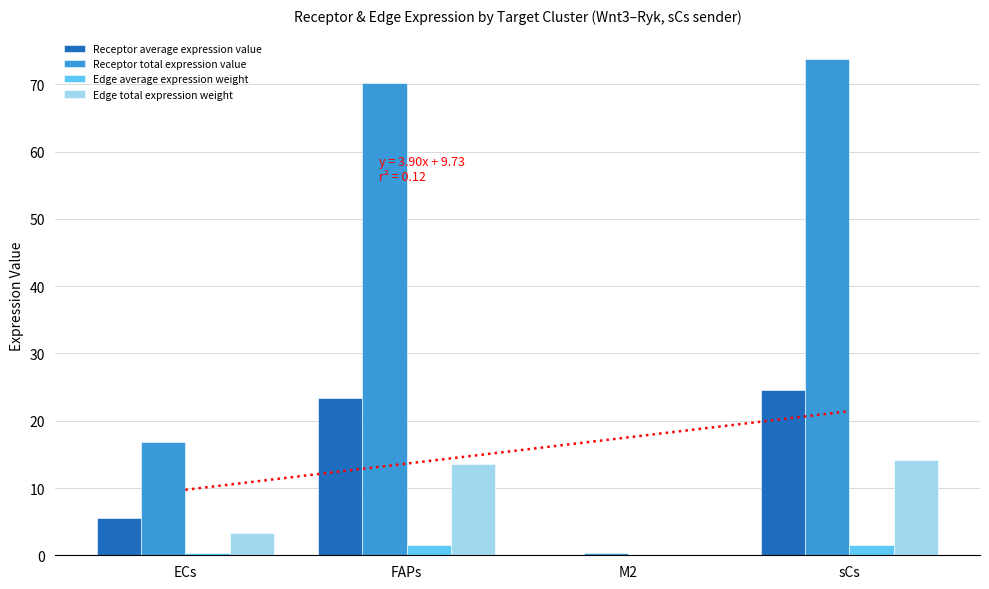

How many groups of bars are there?

4